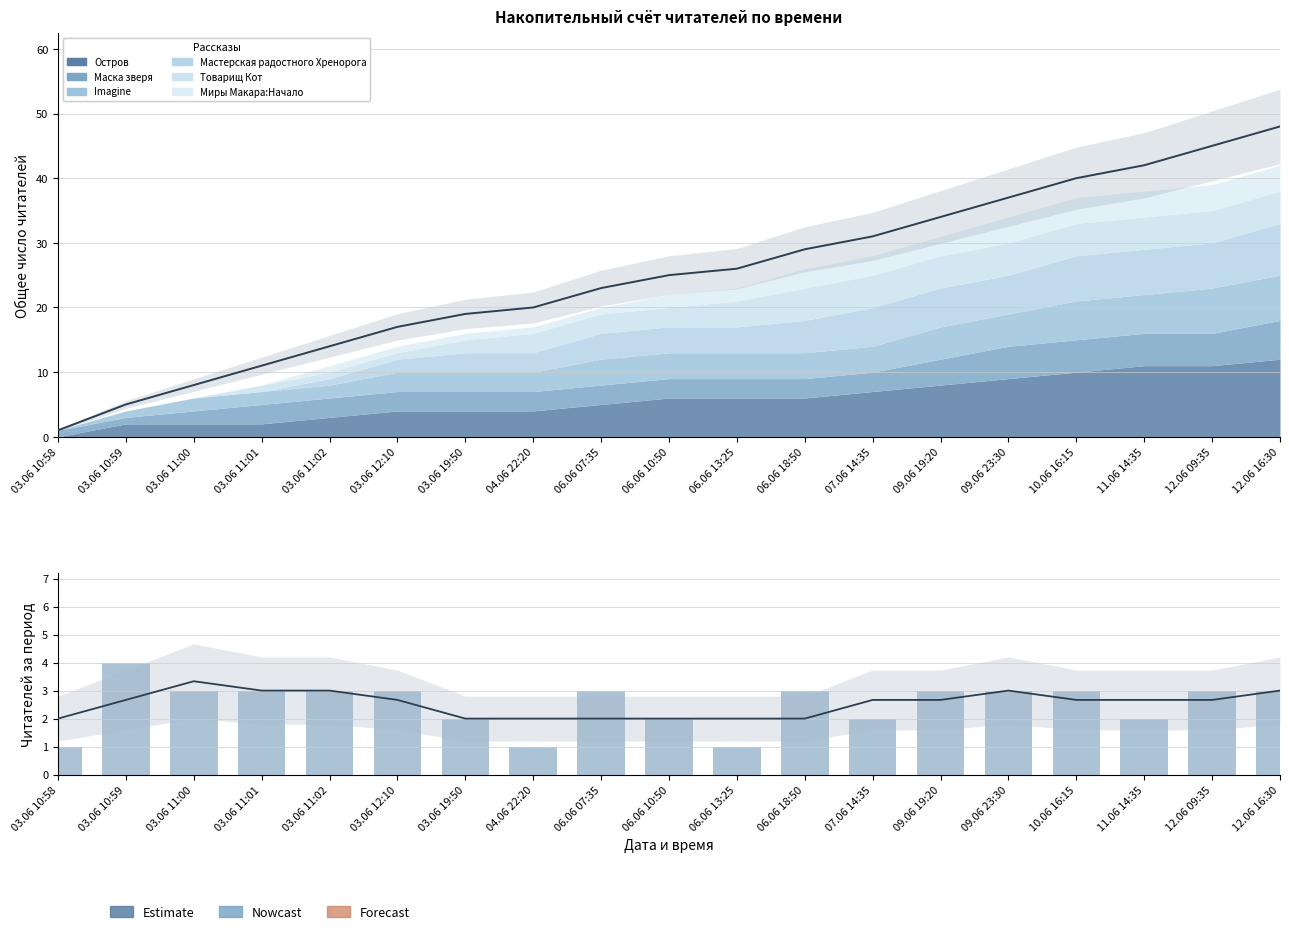

How many groups of bars are there?

19